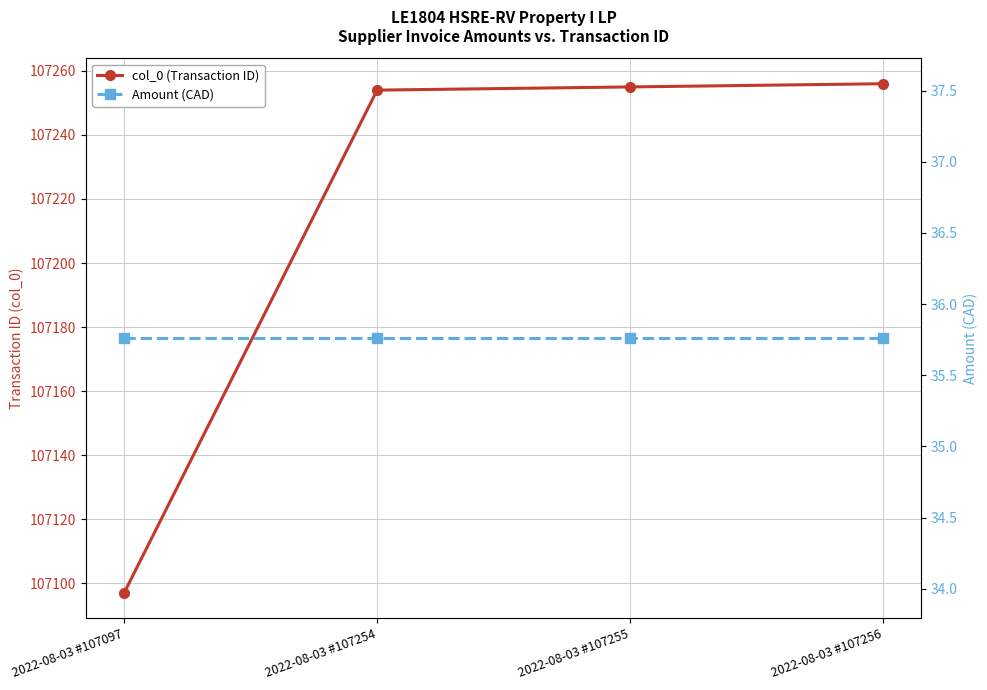

True or false: col_0 (Transaction ID) and Amount (CAD) cross at least once.

False